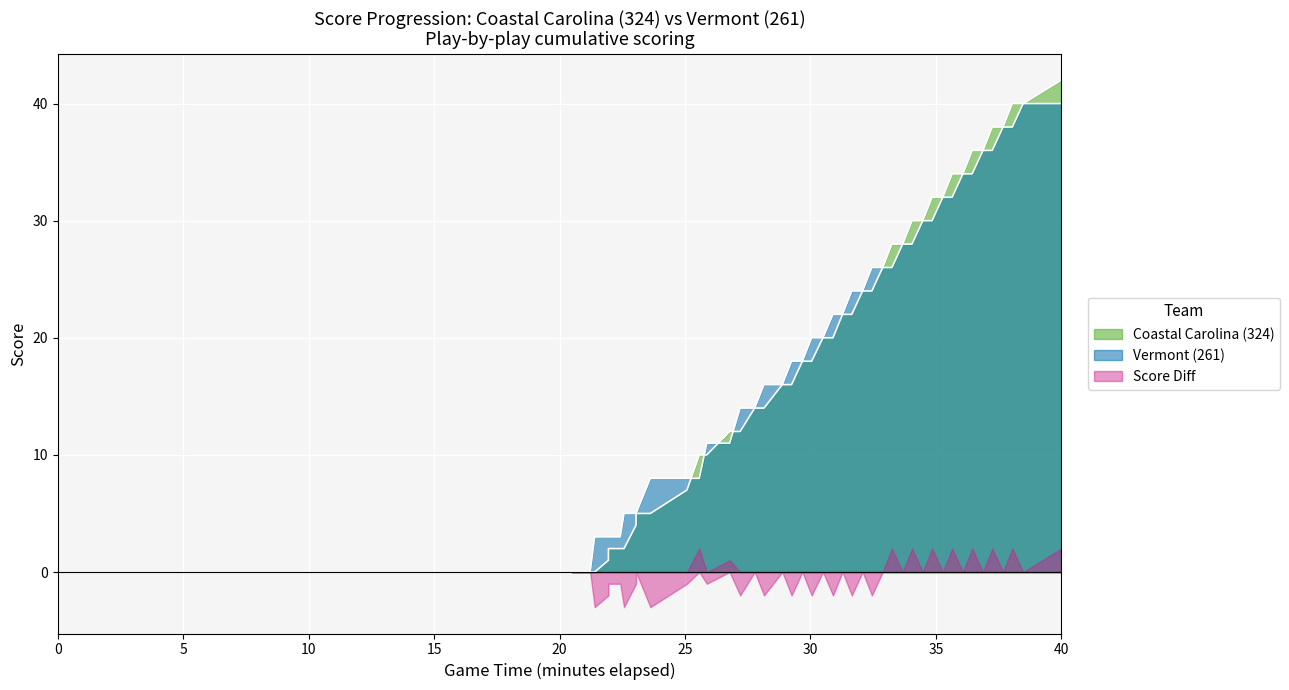

What are all the series names shown in the legend?

Coastal Carolina (324), Vermont (261), Score Diff